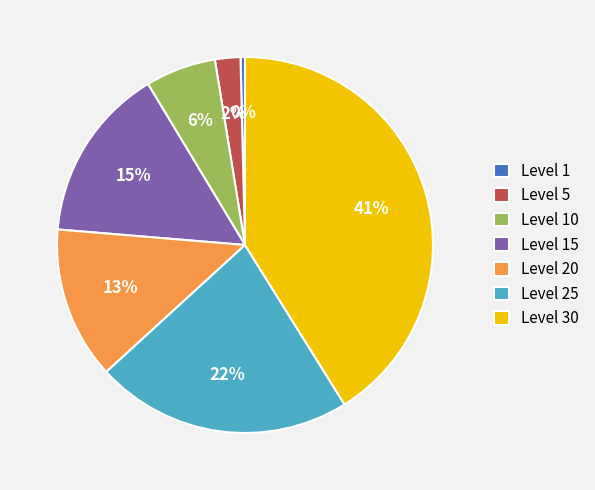

Combined, do Level 5 and Level 15 account for over 50%?

No